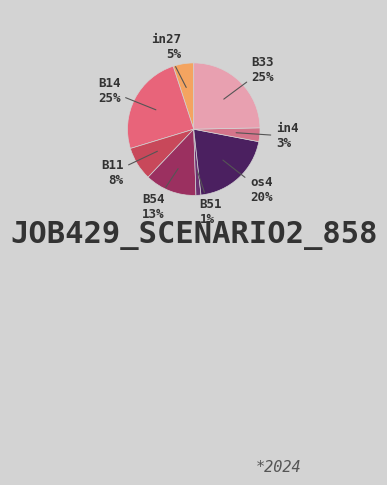

To the nearest percent, what is the combined percentage of B11 and B51?

9%